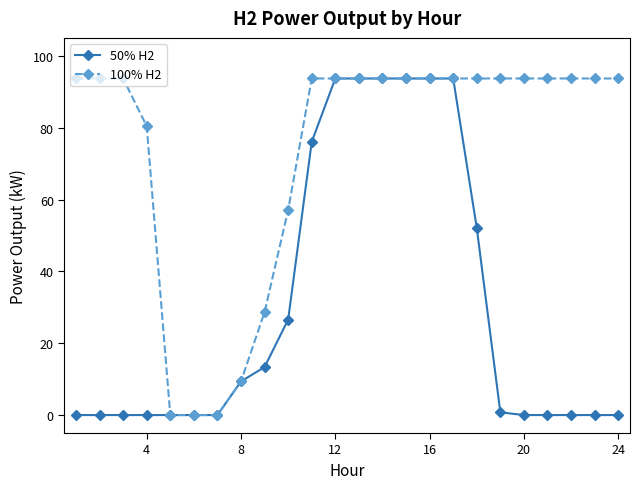

Count the number of categories in the chart.

24